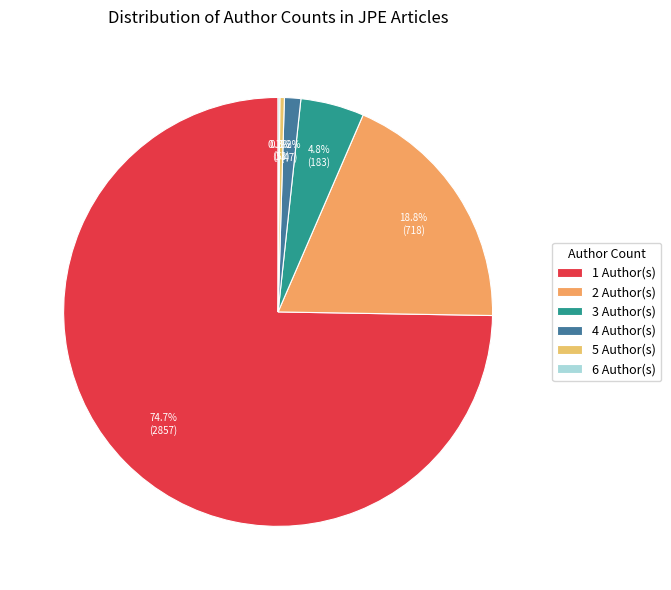

Which has a higher value, 4 or 5?

4